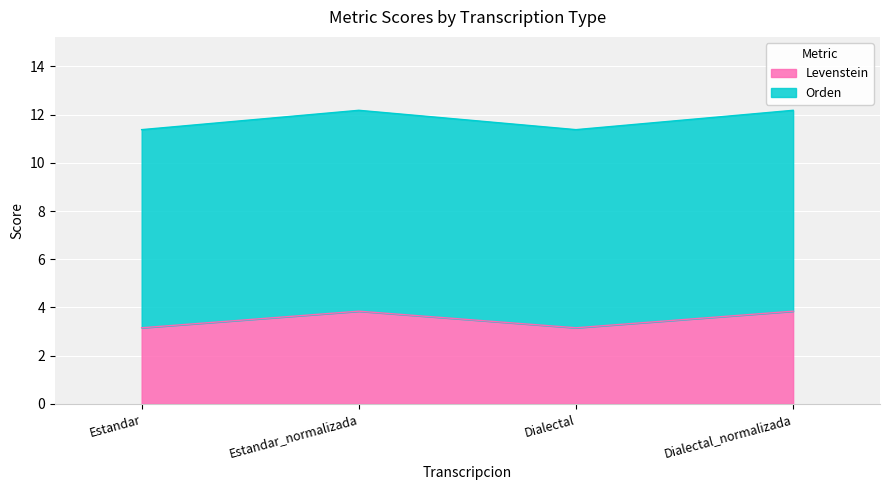

Is the value of Levenstein at Estandar greater than the value of Orden at Estandar_normalizada?

No